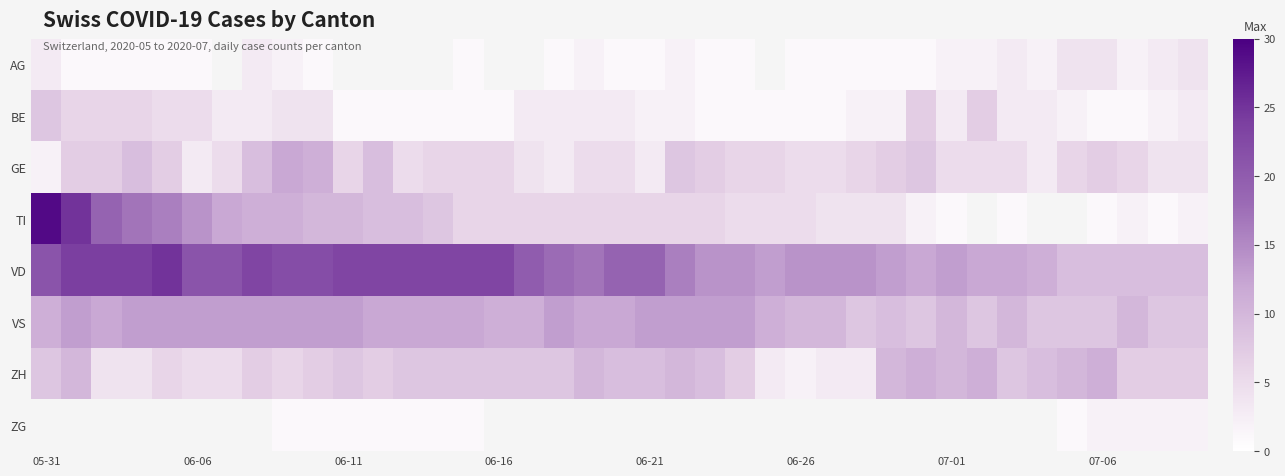

Count the VS values in the range 10 to 13.

30